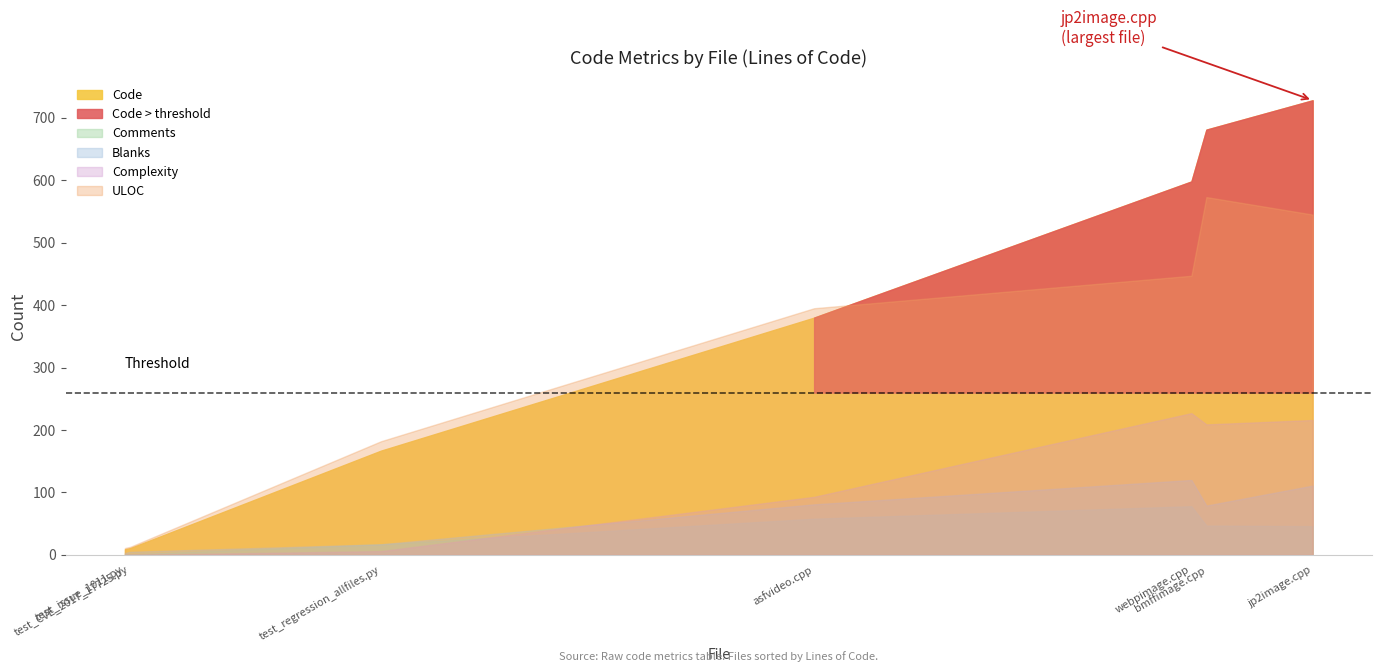

Read the ULOC value at test_CVE_2017_17725.py.

13